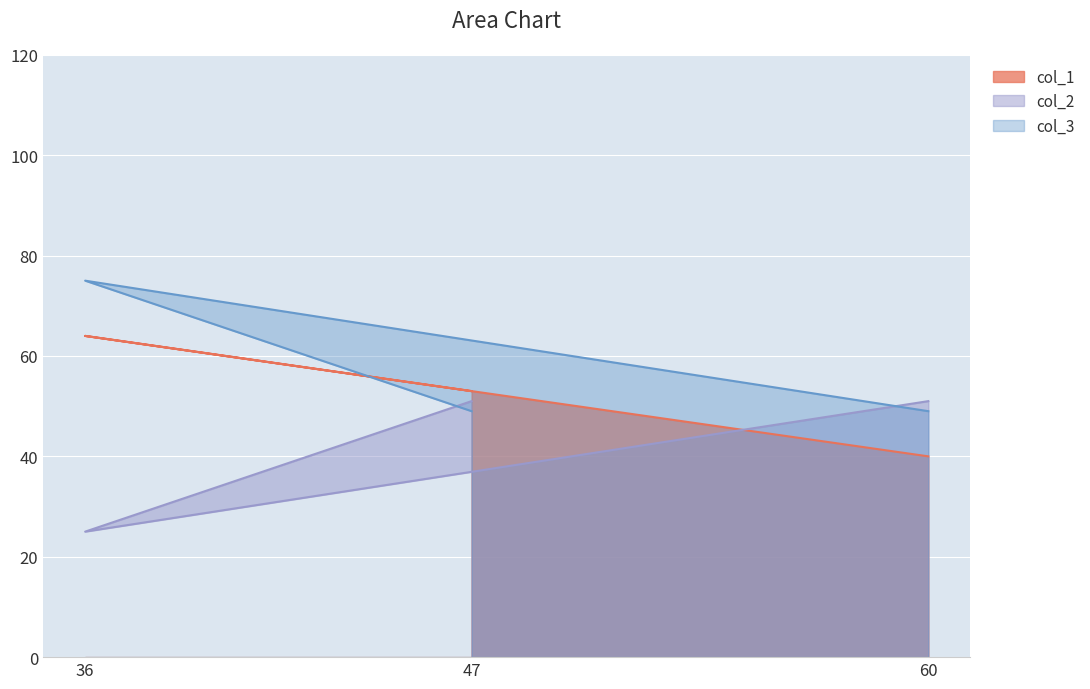

Reading left to right, extract all data points from this chart.

col_1: 47=53	36=64	60=40
col_2: 47=51	36=25	60=51
col_3: 47=49	36=75	60=49